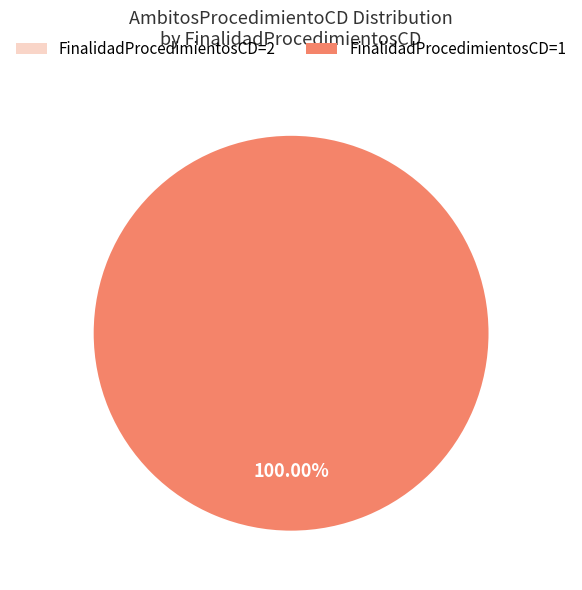

What is the largest slice in the pie chart?

1